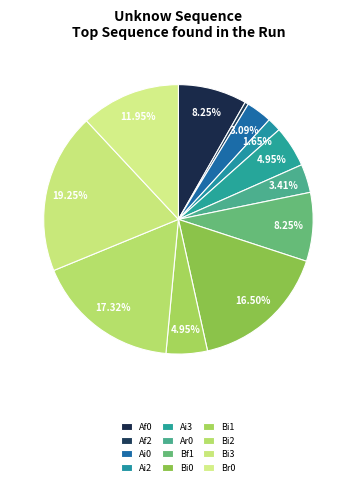

How many segments does this pie chart have?

12